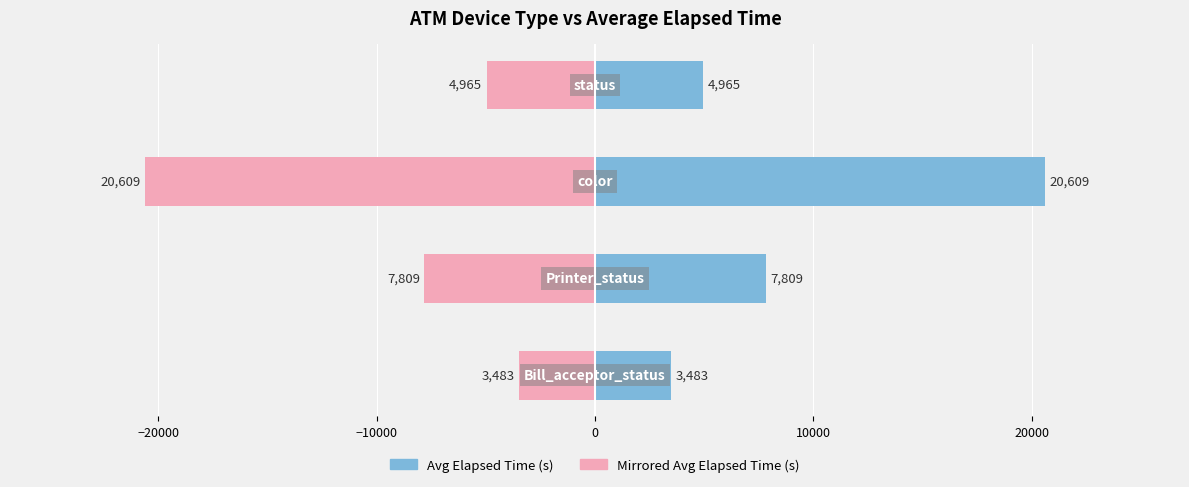

What is the average value of the Mirrored Avg series?

-9216.5